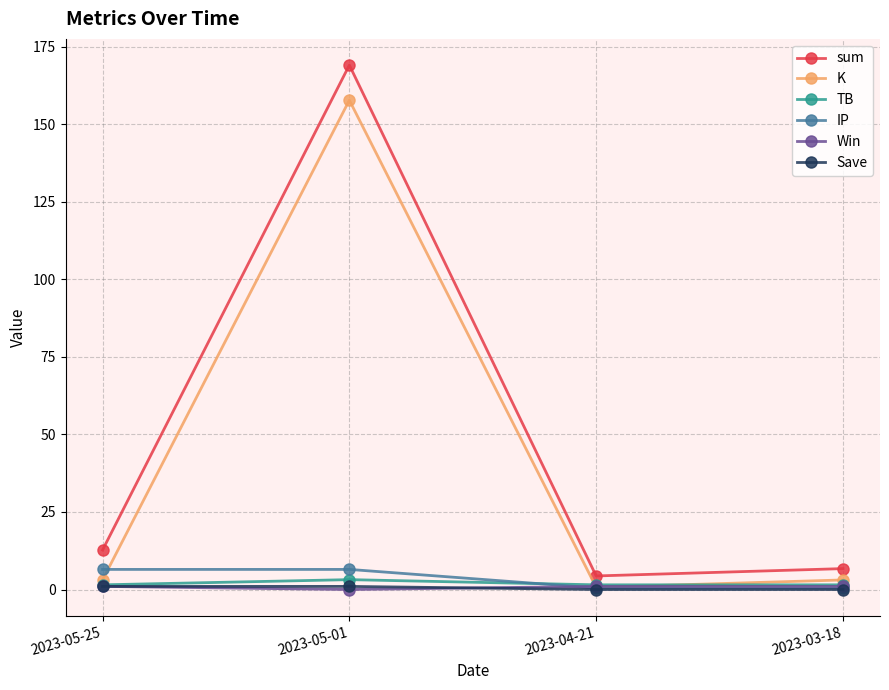

How many lines are shown in the chart?

6